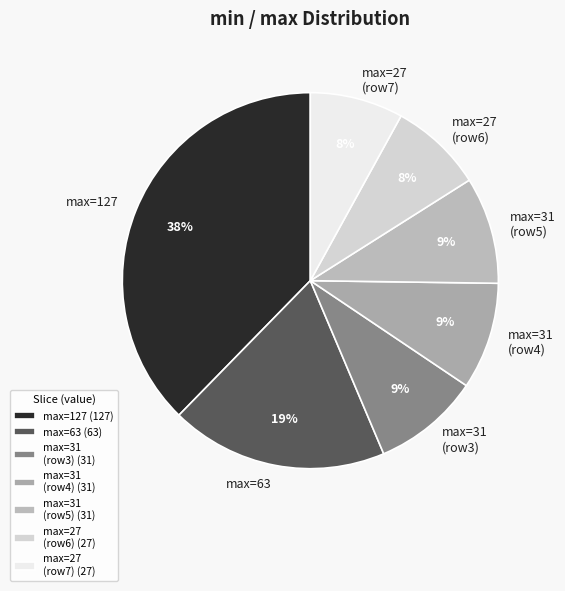

What is the ratio of the value at max=31 (row3) to the value at max=27 (row6)?

1.1